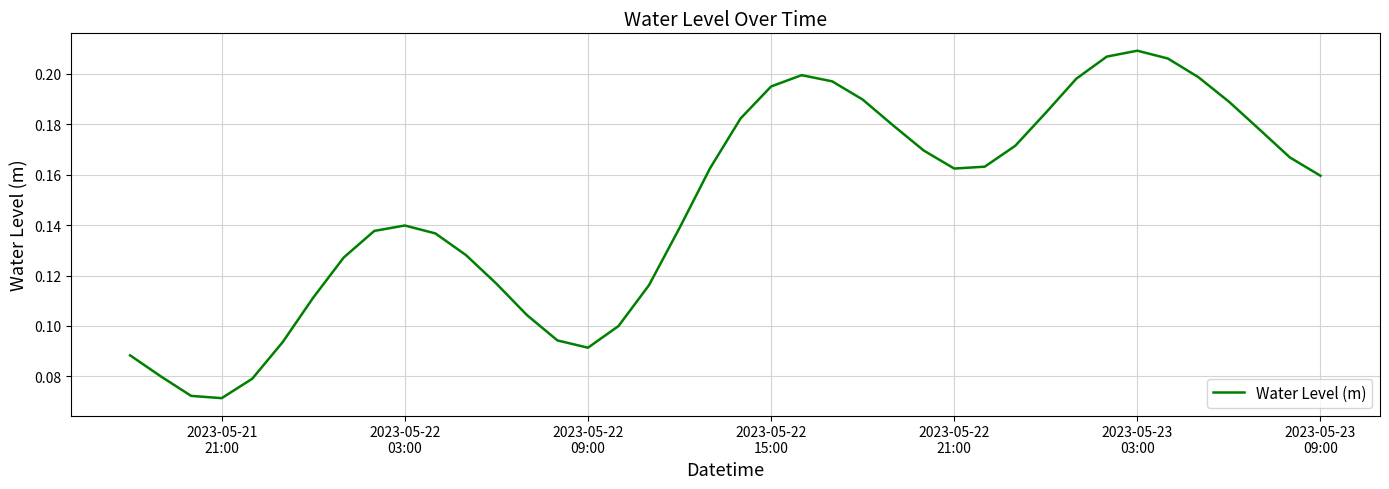

Reading left to right, extract all data points from this chart.

0.1	0.1	0.1	0.1	0.1	0.1	0.1	0.1	0.1	0.1	0.1	0.1	0.1	0.1	0.1	0.1	0.1	0.1	0.1	0.2	0.2	0.2	0.2	0.2	0.2	0.2	0.2	0.2	0.2	0.2	0.2	0.2	0.2	0.2	0.2	0.2	0.2	0.2	0.2	0.2